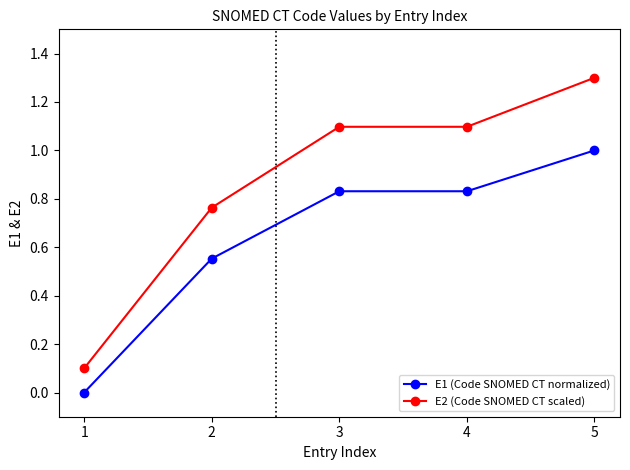

How many values in the E2 (Code SNOMED CT scaled) series are below 1?

2